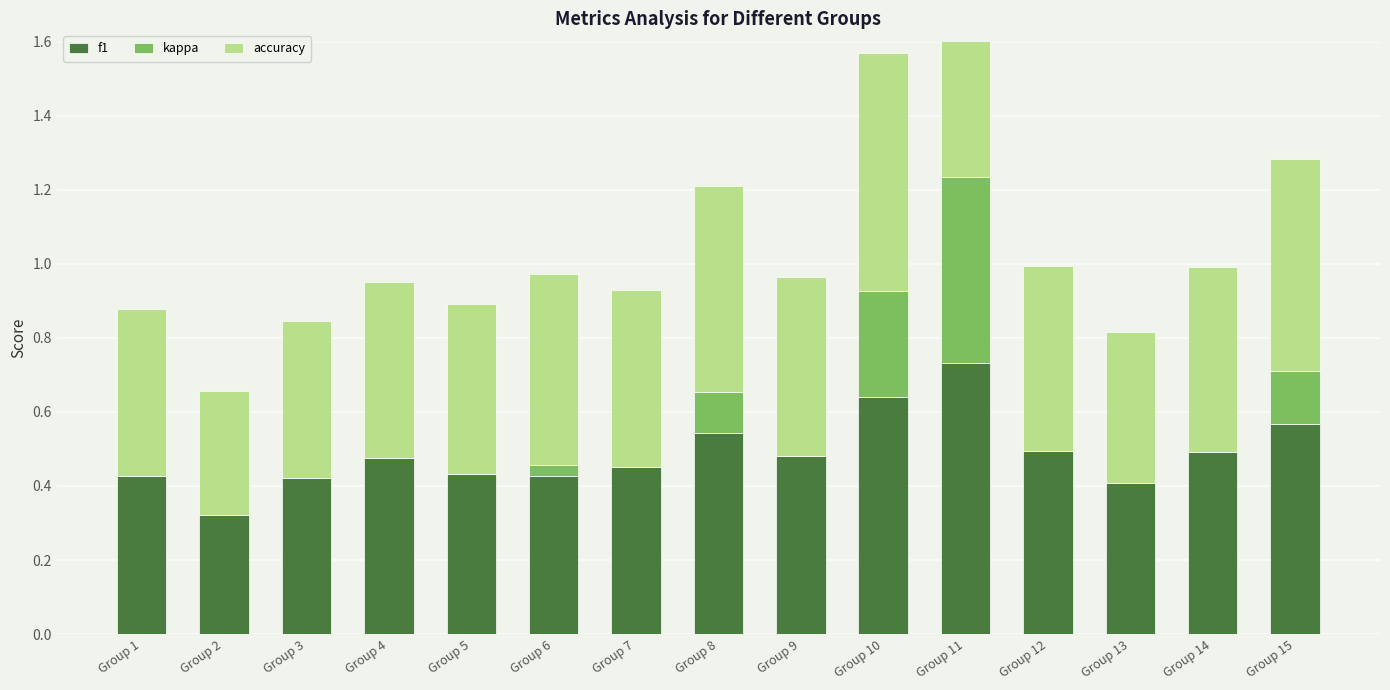

What is the sum of all kappa values?

1.1